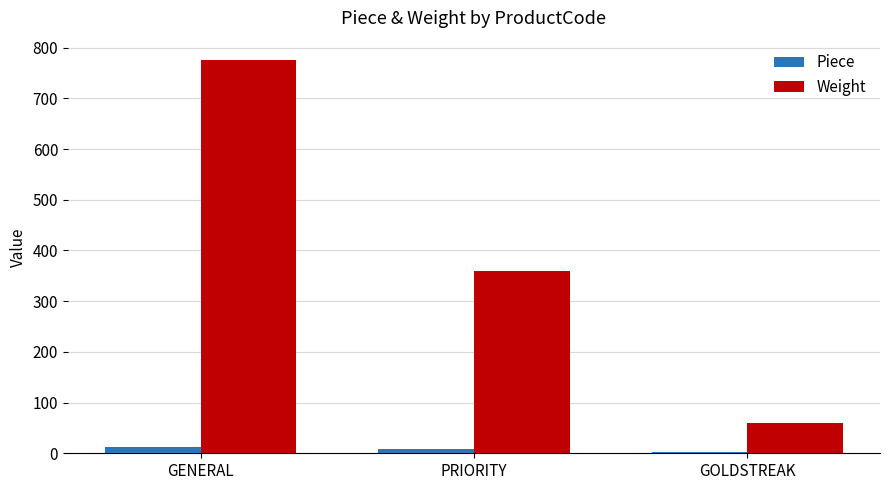

The Piece series shows 13 at GENERAL. True or false?

True